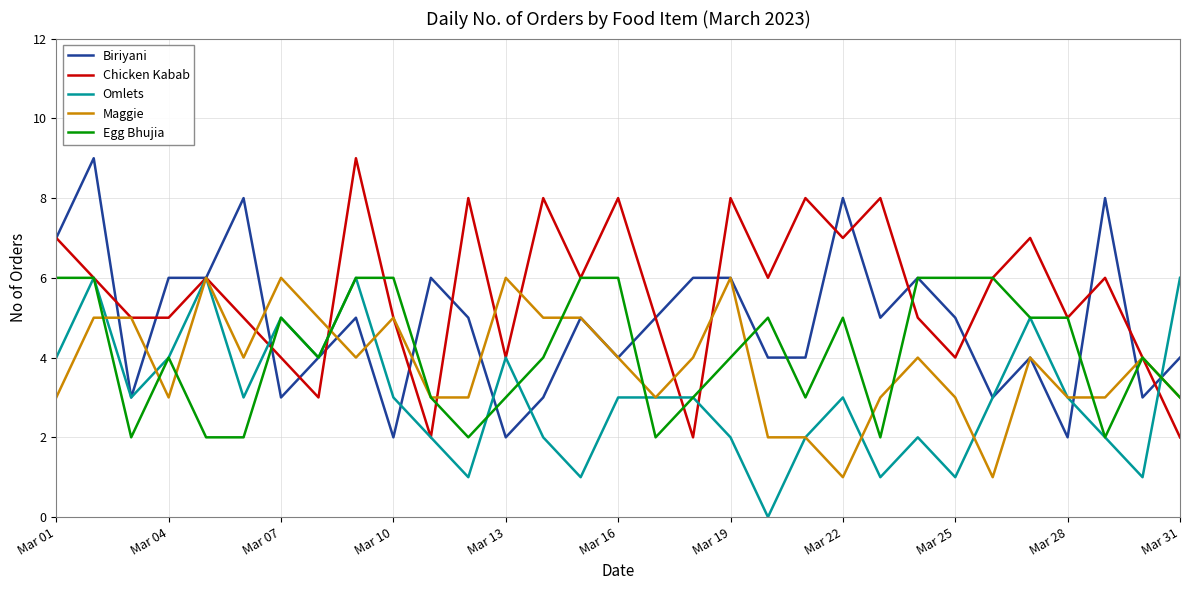

What is the greatest value displayed?

9